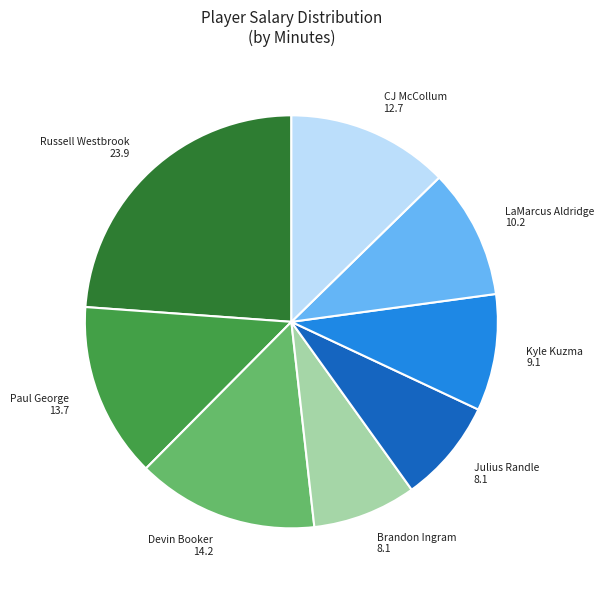

True or false: Devin Booker accounts for 5% of the total.

False